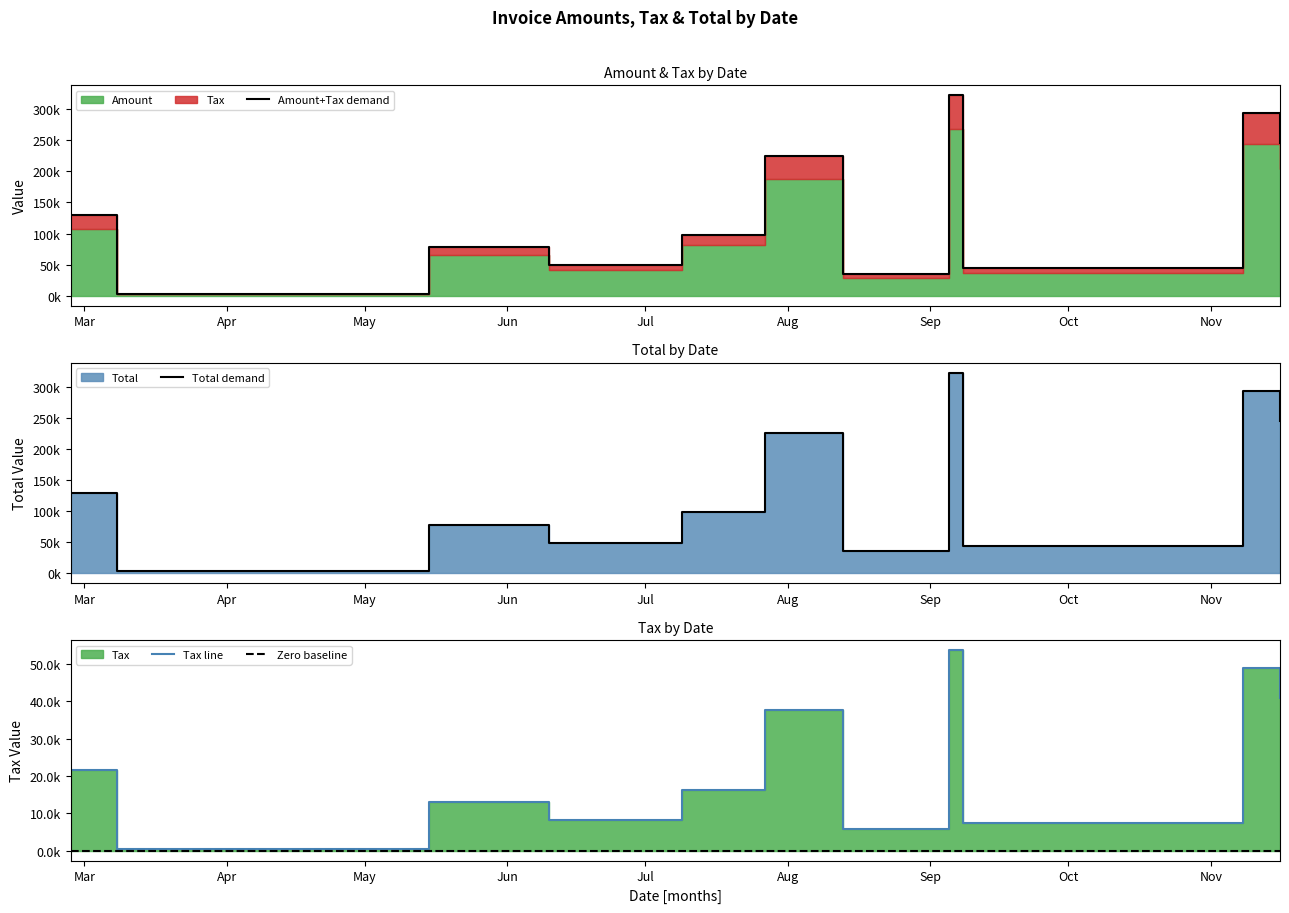

What is the difference between the maximum and minimum values in the Total demand series?

319500.2